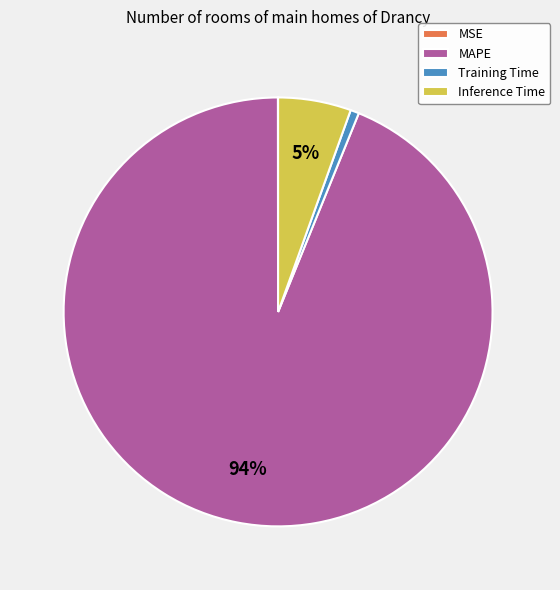

Which slice is the largest?

MAPE